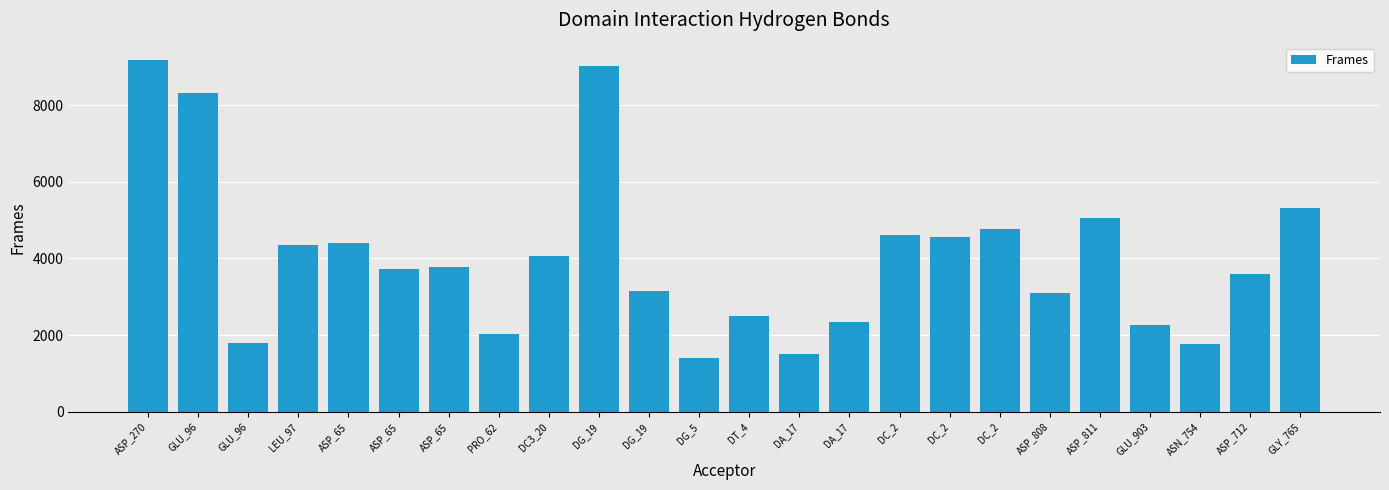

How many data points are less than 3764?

12